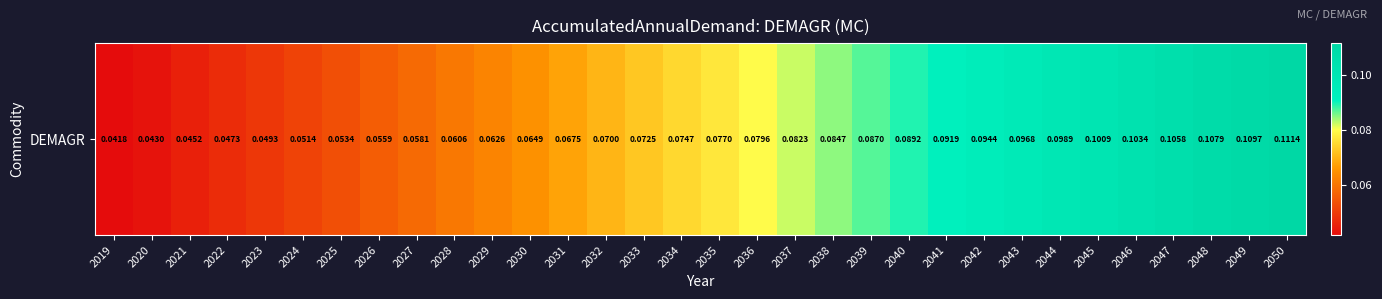

Between 2043 and 2038, which is larger?

2043